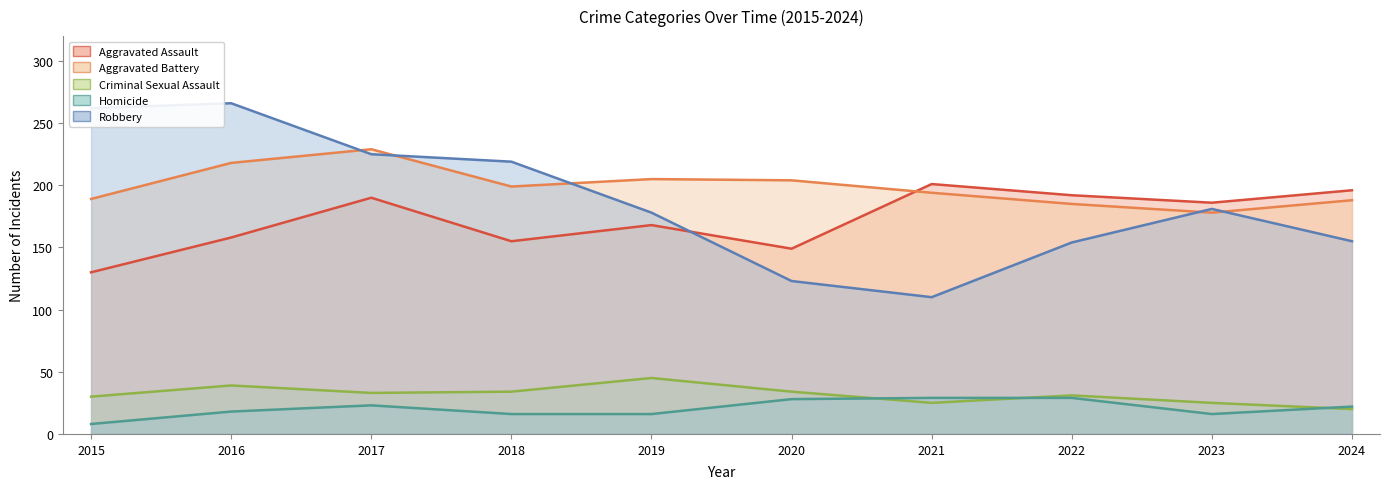

At which category does Criminal Sexual Assault reach its first local peak?

2016